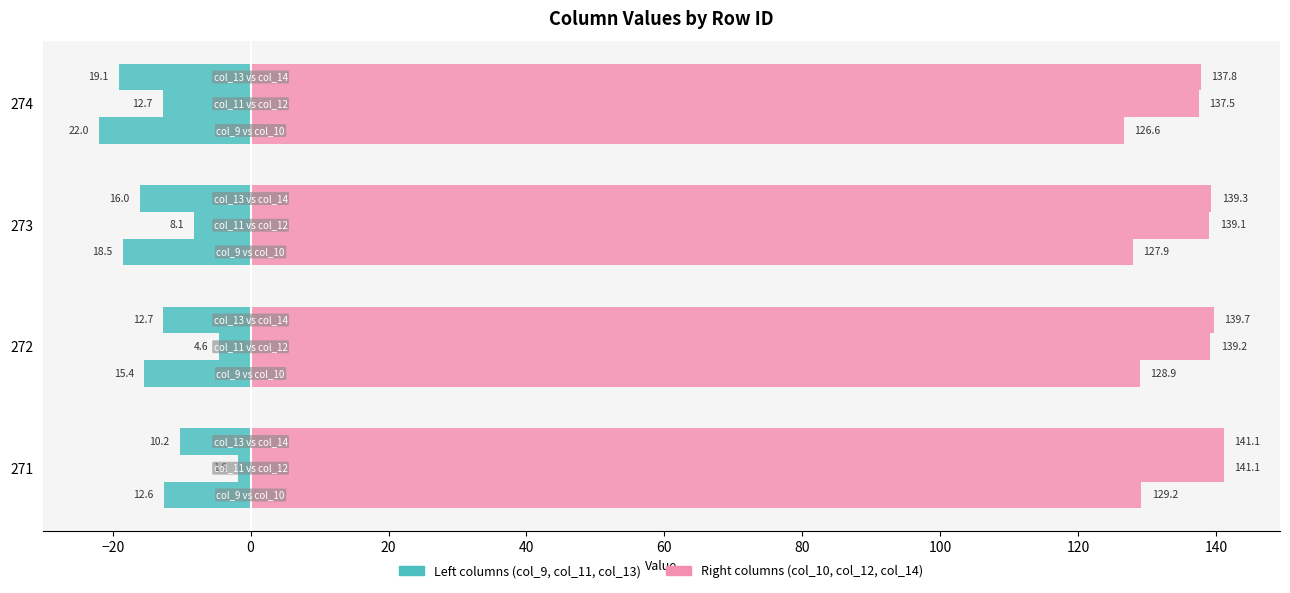

How many bars are there in each group?

2